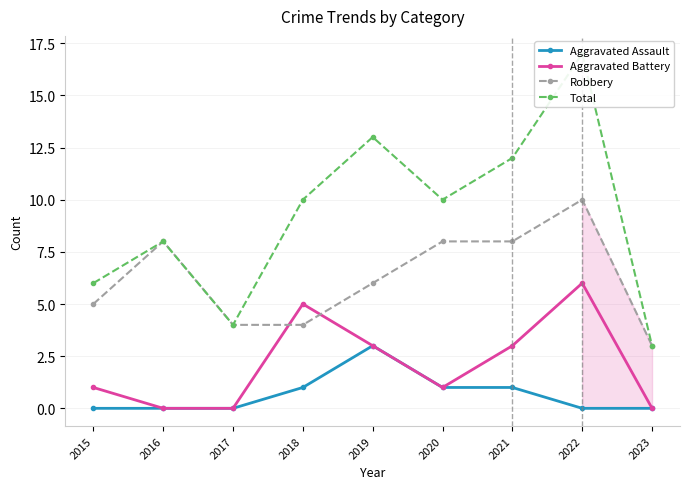

At which category does Robbery reach its first local peak?

2016